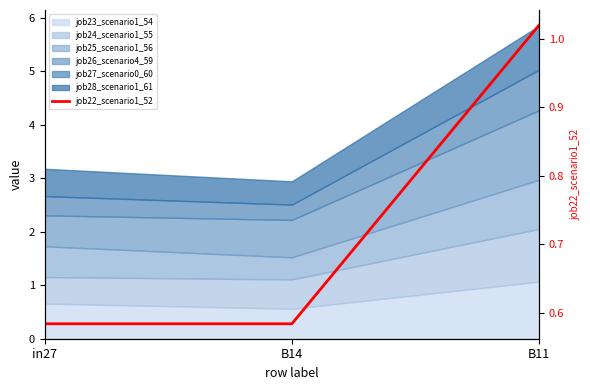

What is the difference between the values at B14 and B11?

0.4